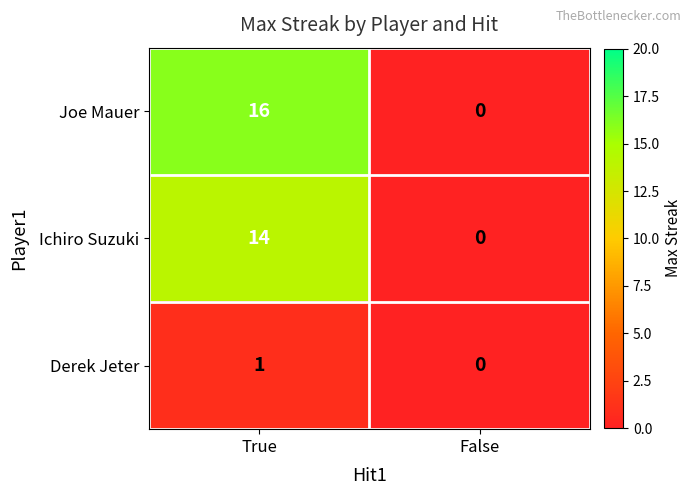

Which series has the largest total across all categories?

Joe Mauer